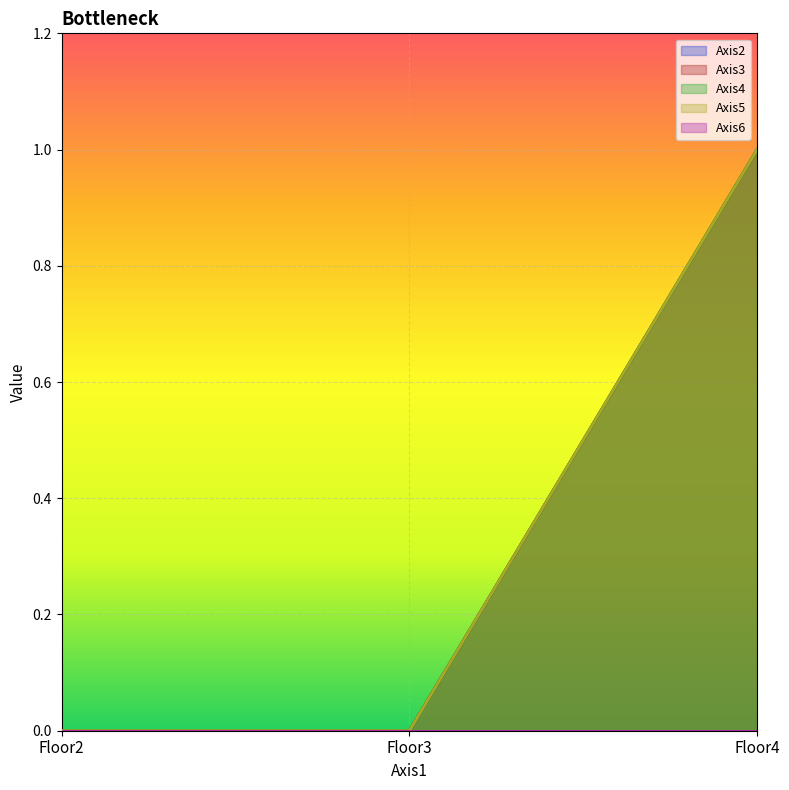

How many lines are shown in the chart?

5